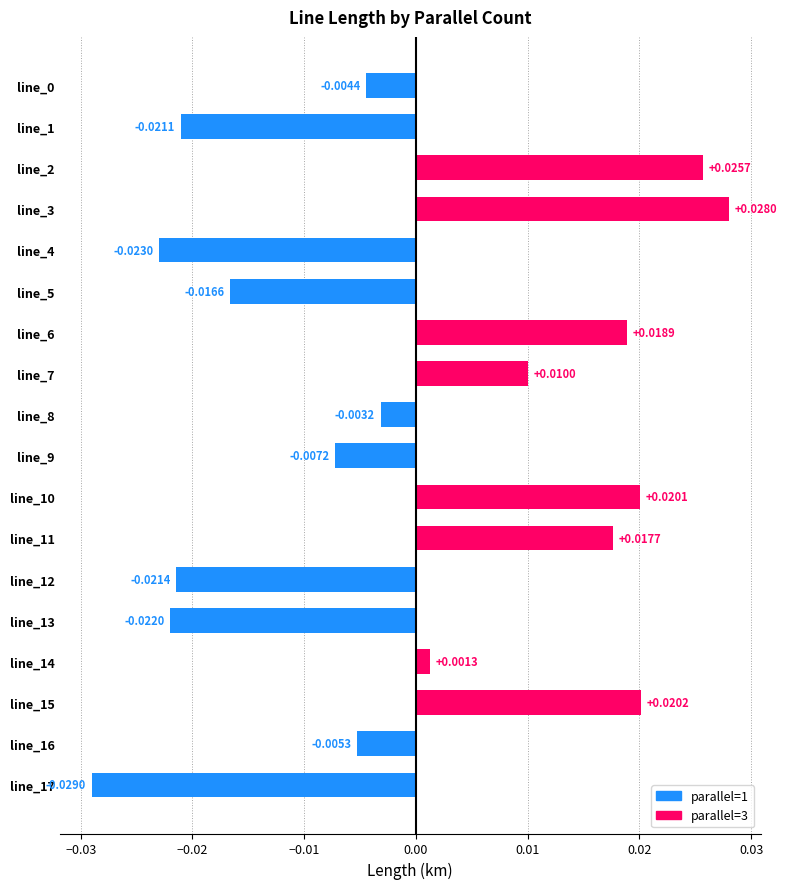

How many values are below 0?

10